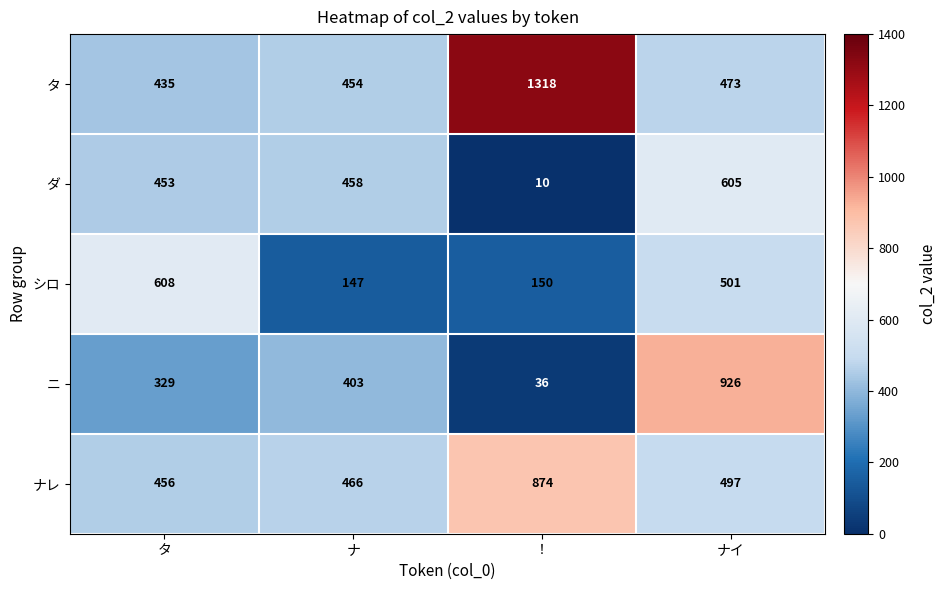

The value of ダ at ナ is 183. True or false?

False